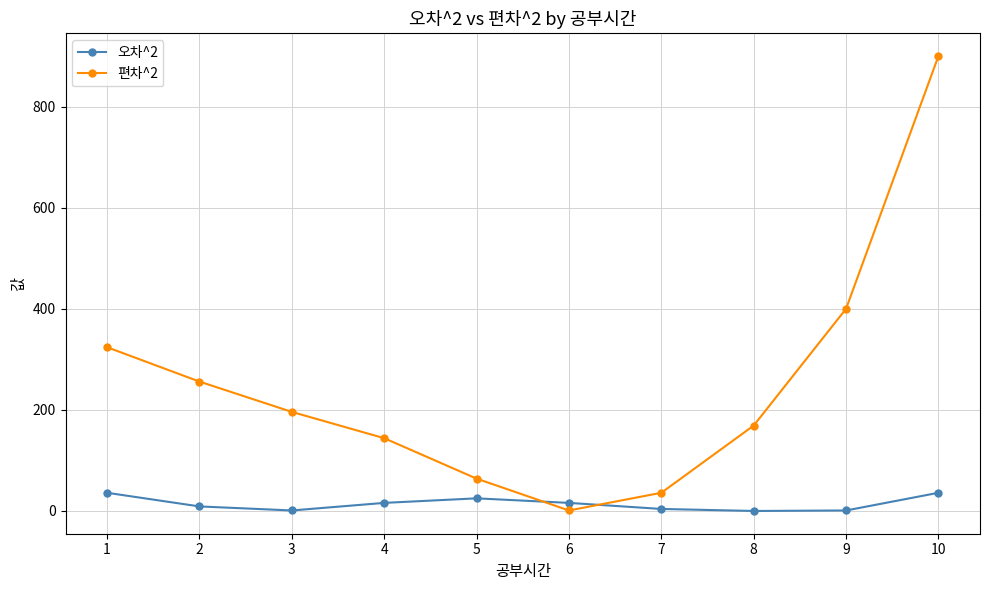

At which category is the sum across all series the highest?

10